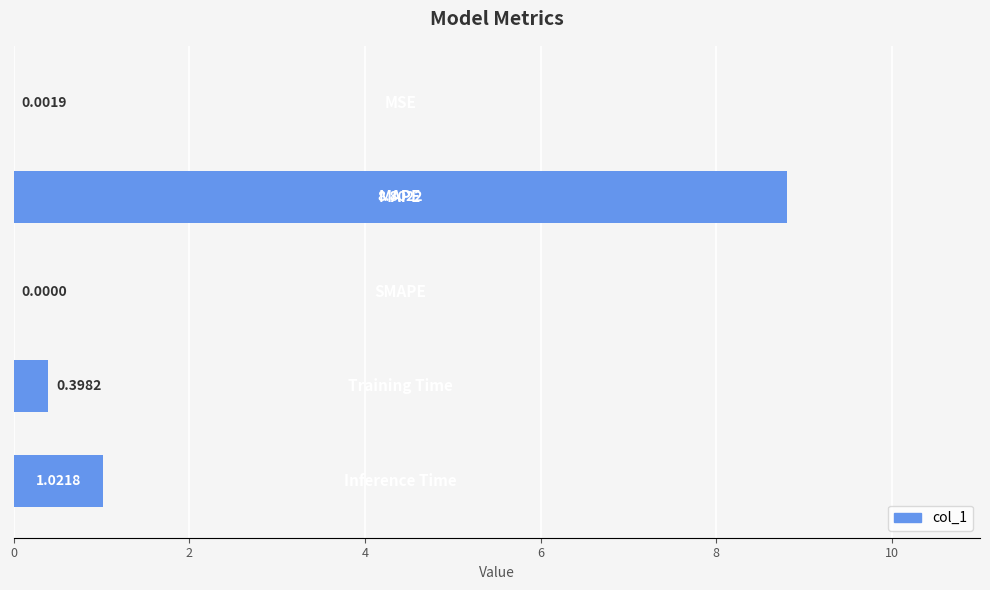

What is the average value?

2.0